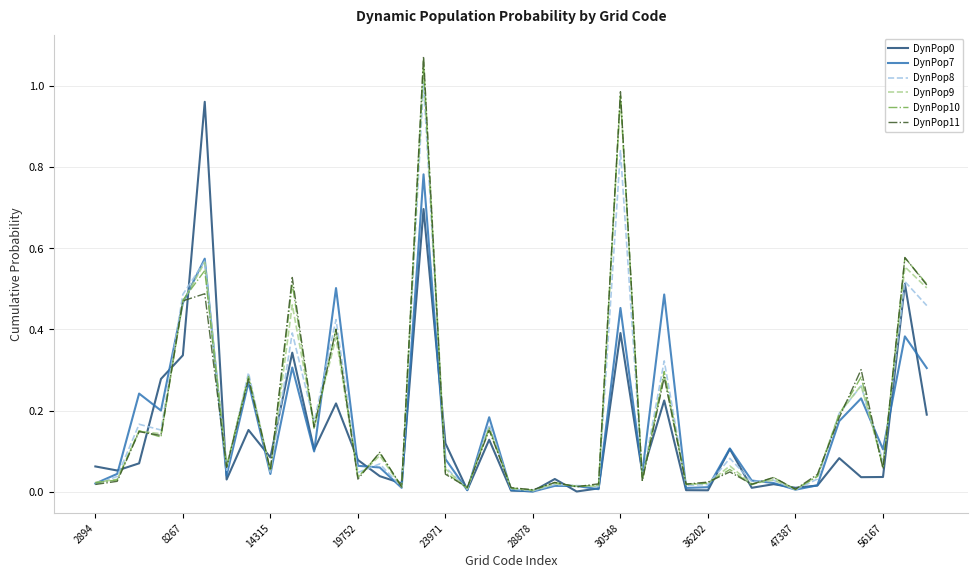

Which series has the largest range (max minus min)?

DynPop11